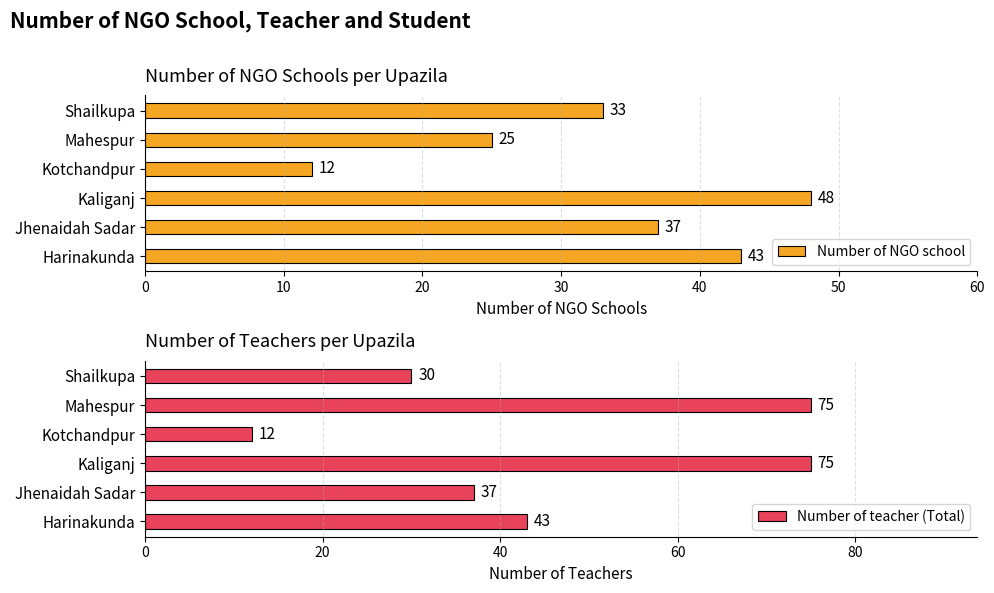

How many bars are there in total?

12